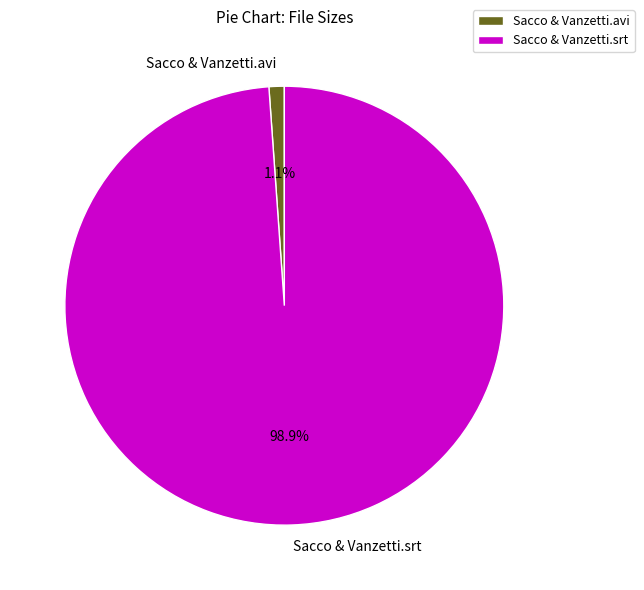

Which category has the biggest portion of the pie?

Sacco & Vanzetti.srt